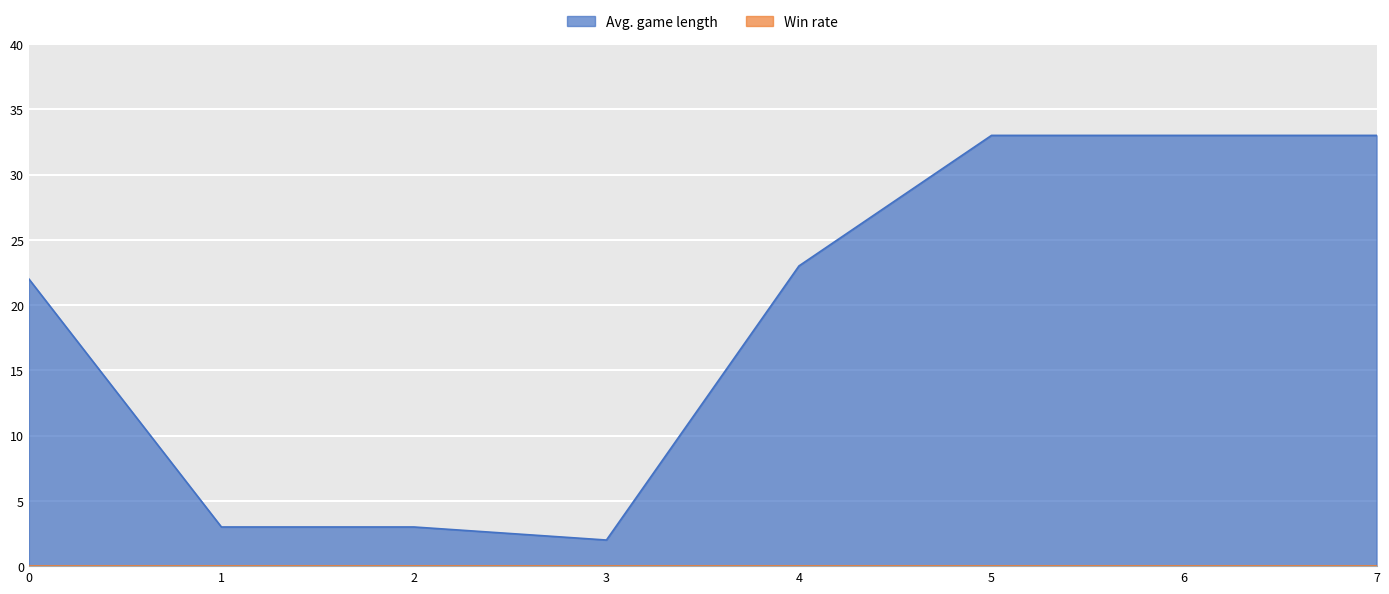

Rank the categories by value from highest to lowest.

5, 6, 7, 4, 0, 1, 2, 3